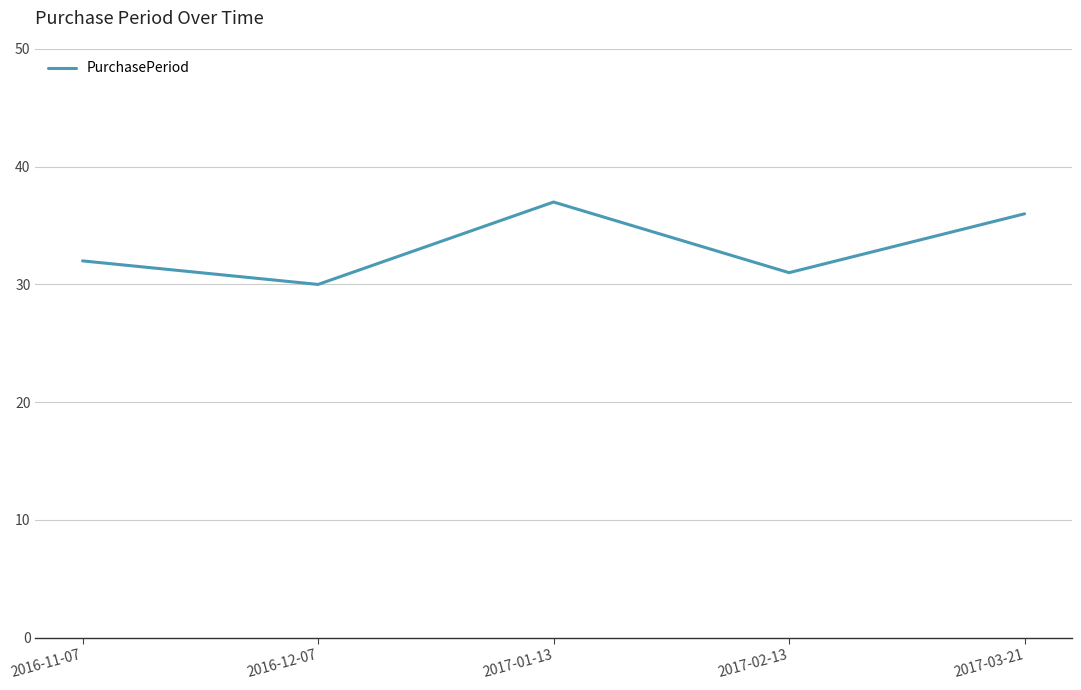

List the labels in order of value, smallest first.

2016-12-07, 2017-02-13, 2016-11-07, 2017-03-21, 2017-01-13